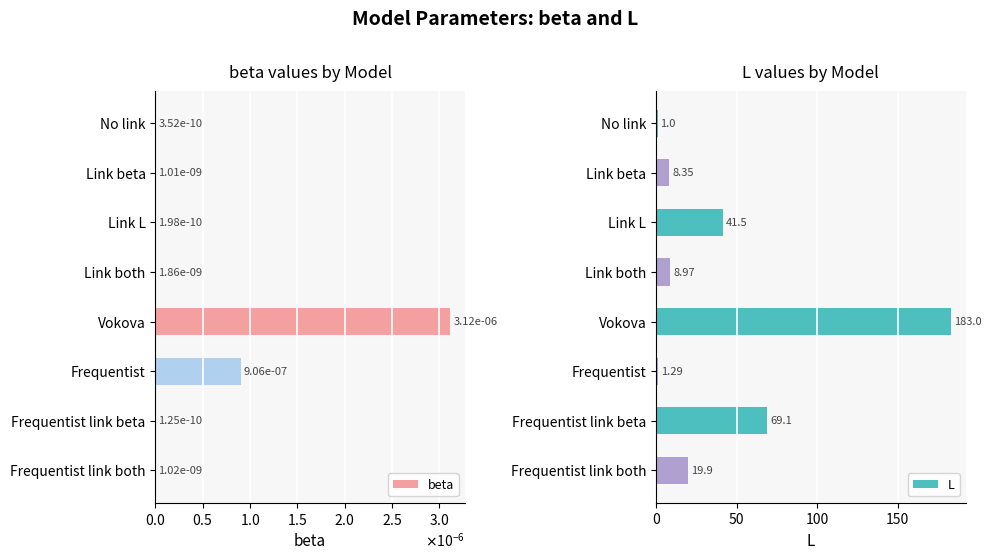

Which category has the highest value in the L series?

Vokova